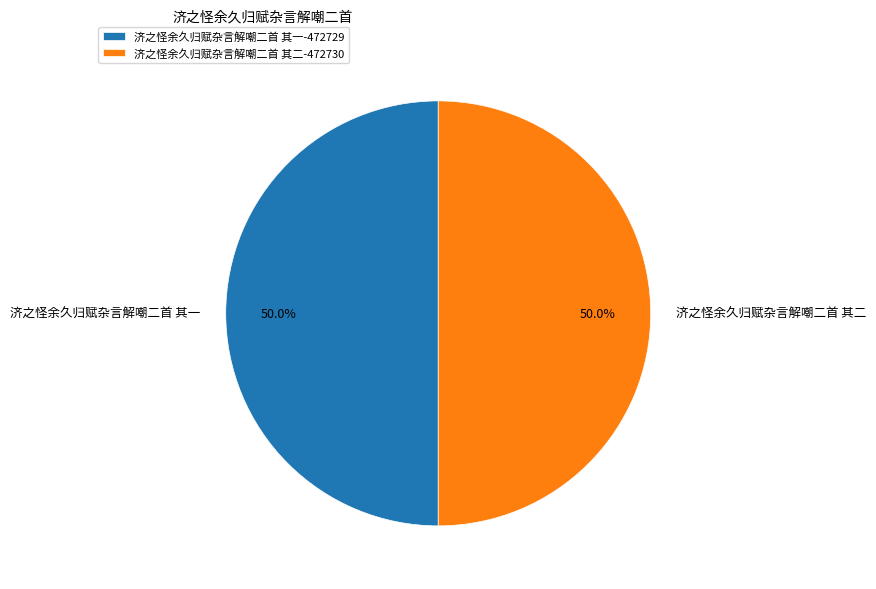

To the nearest percent, what is the average slice percentage?

50%